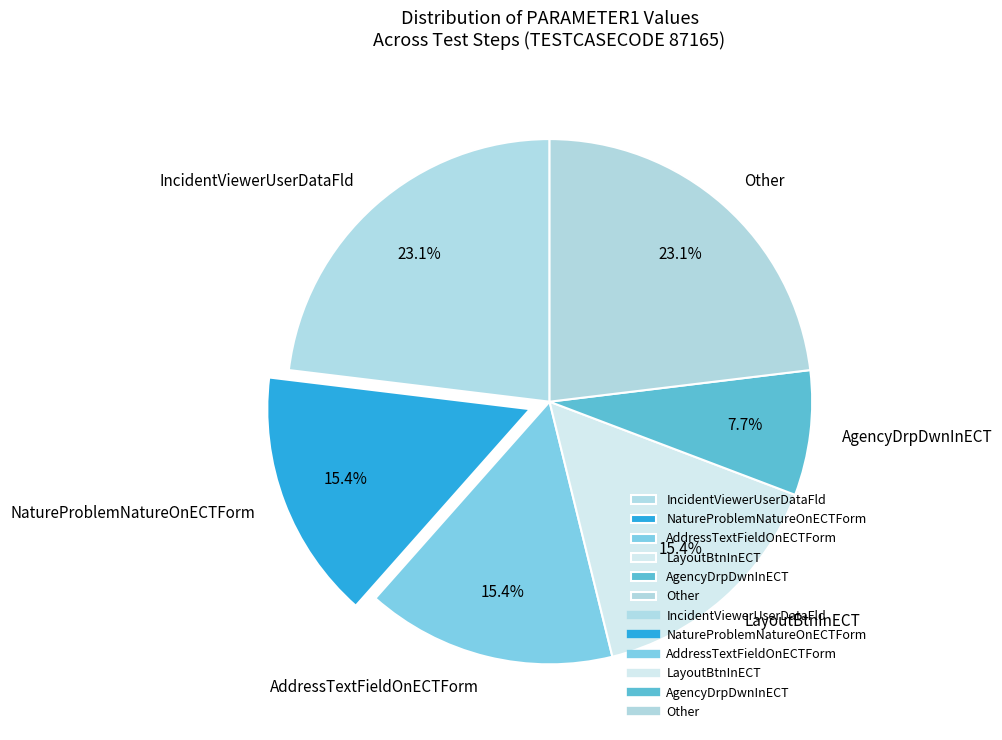

What is the smallest slice in the pie chart?

AgencyDrpDwnInECT